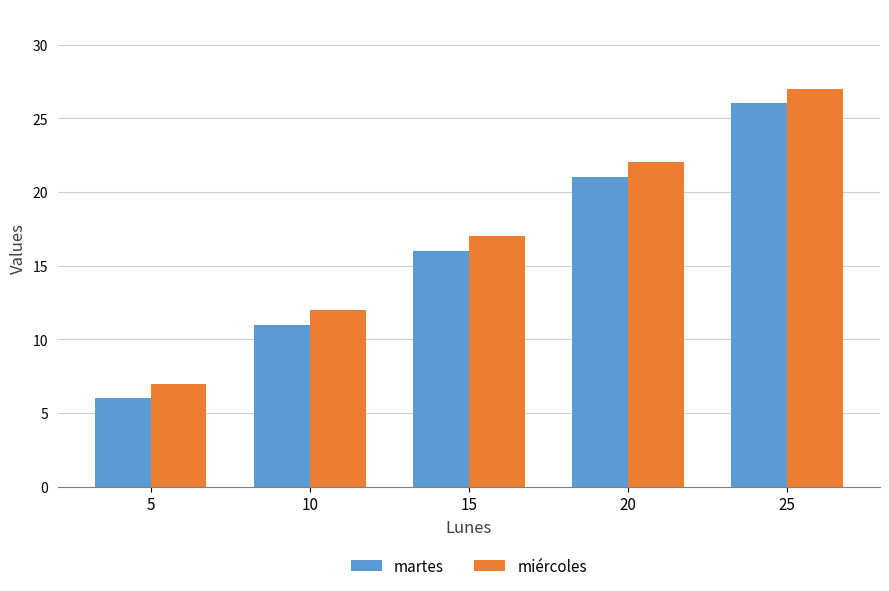

List the labels in order of miércoles value, smallest first.

5, 10, 15, 20, 25